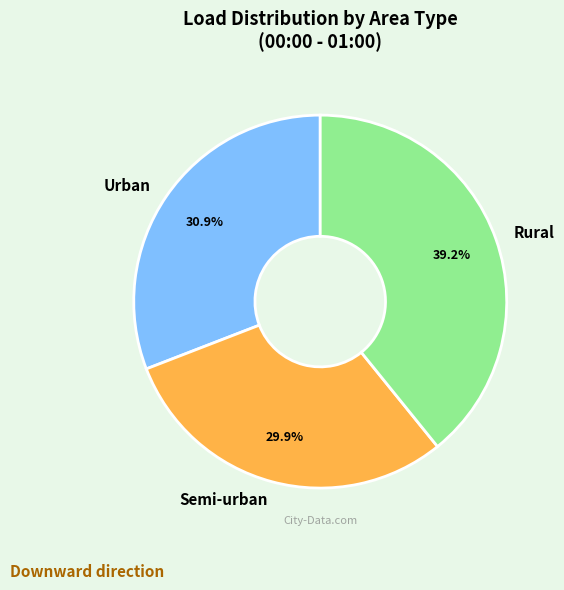

Which slice is the smallest?

Semi-urban